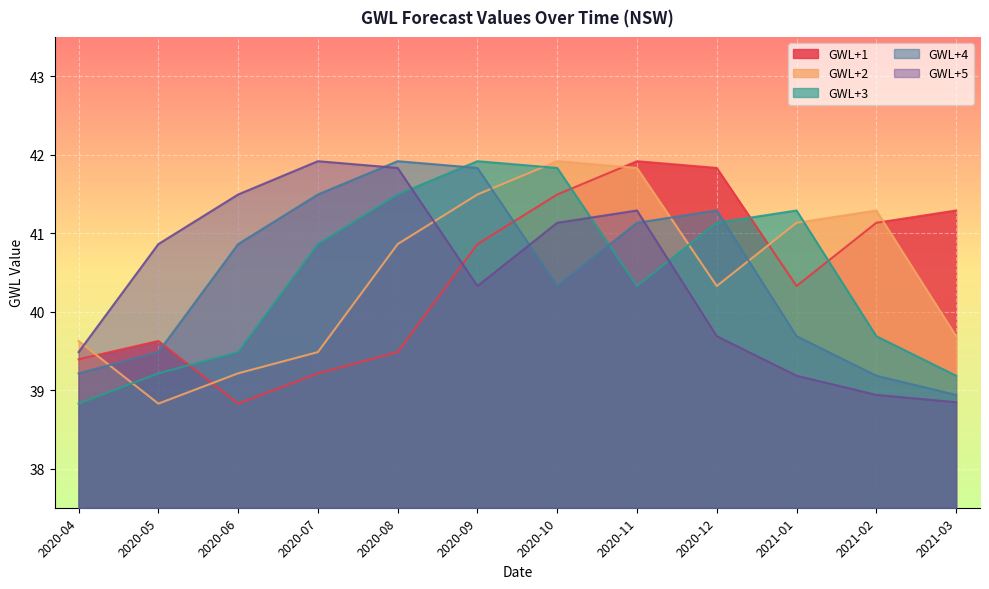

What is the difference between the maximum and minimum values in the GWL+4 series?

3.0